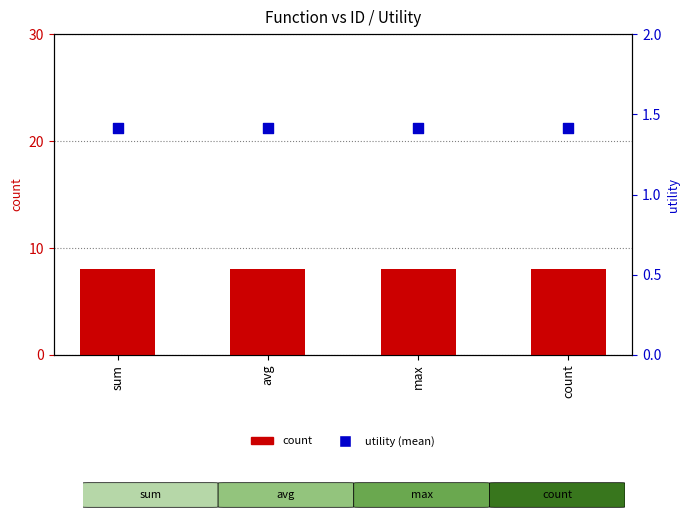

What are all the series names shown in the legend?

count, utility (mean)